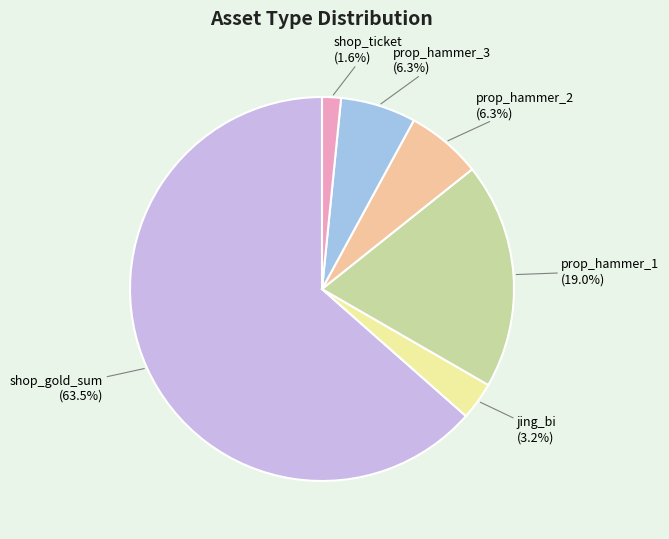

Do prop_hammer_2 and jing_bi together represent more than half of the pie?

No